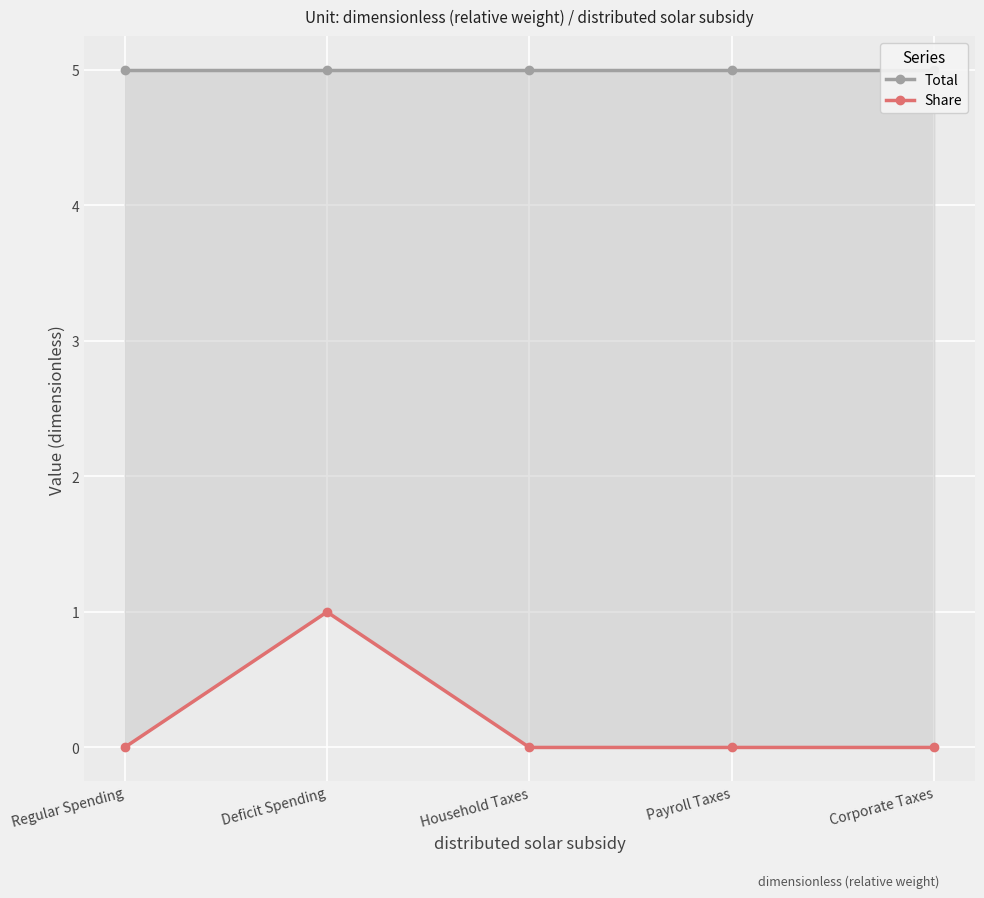

Which category has the highest value across all series?

Regular Spending